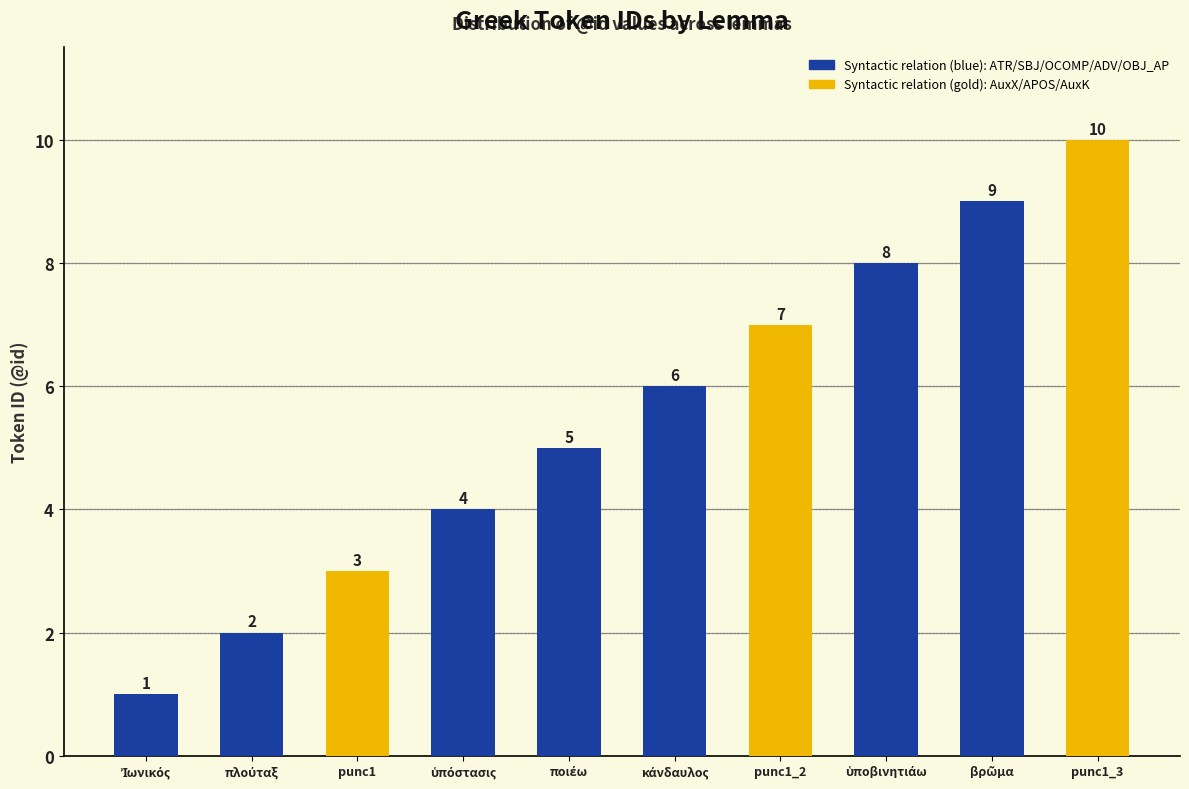

What is the label of the 4th bar from the right?

punc1_2